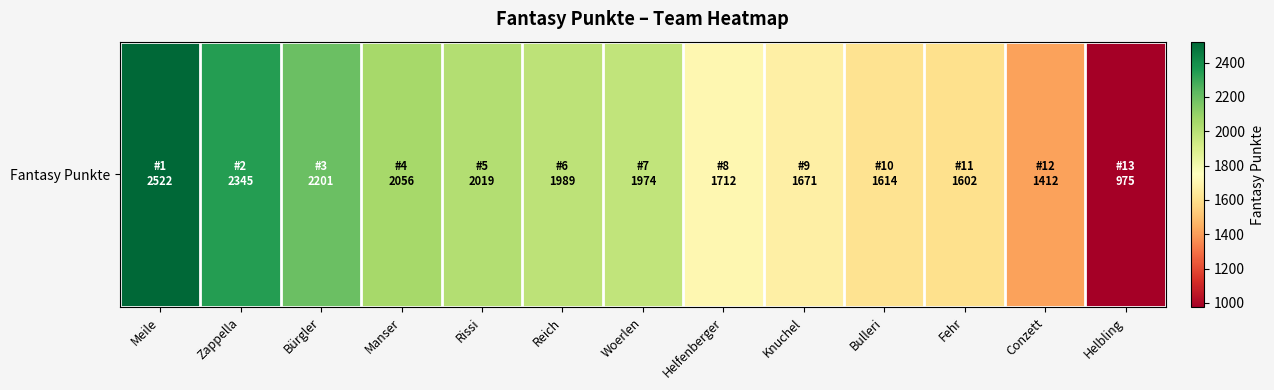

Where is the data nearest to the value 1748?

Helfenberger